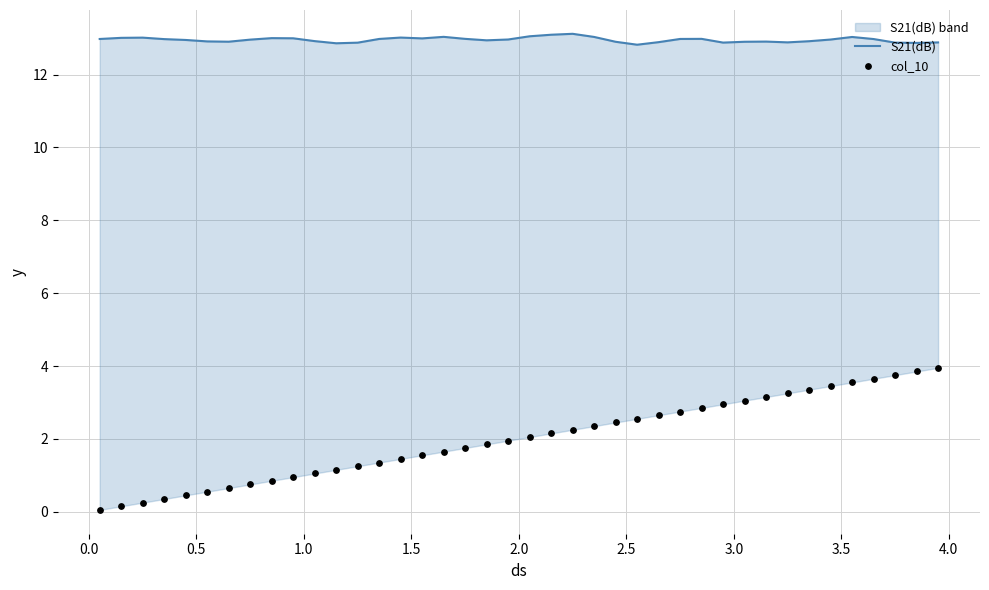

Which series has the largest Y range (max minus min)?

col_10